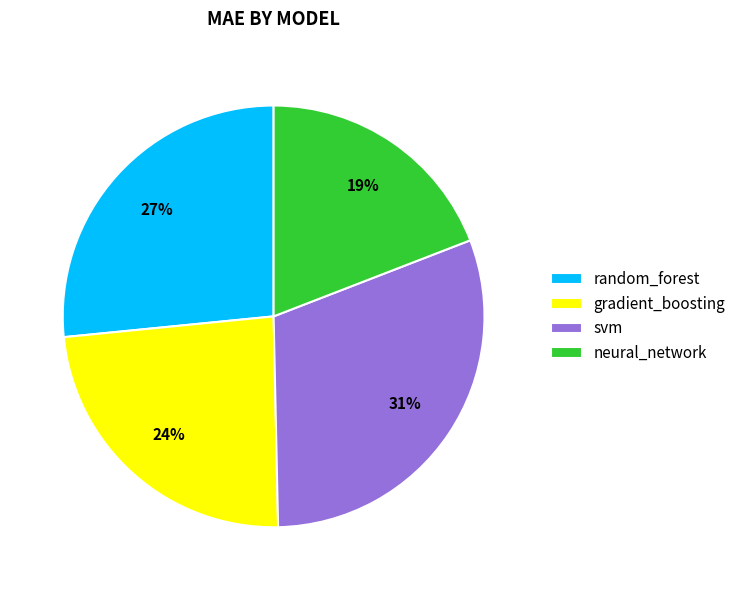

Does svm account for over 50% of the chart?

No